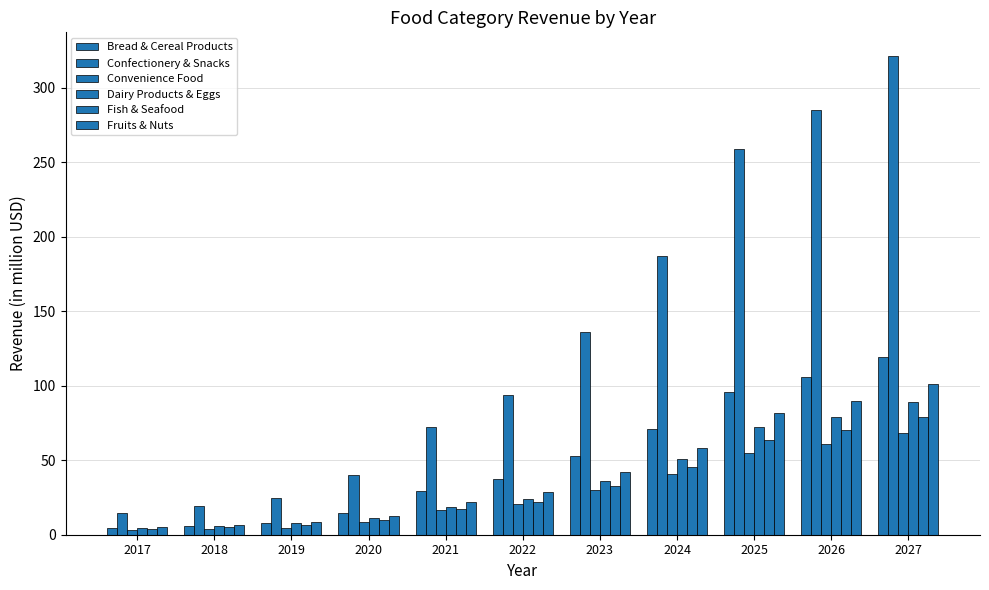

What is the spread (max minus min) of values at 2024?

146.9